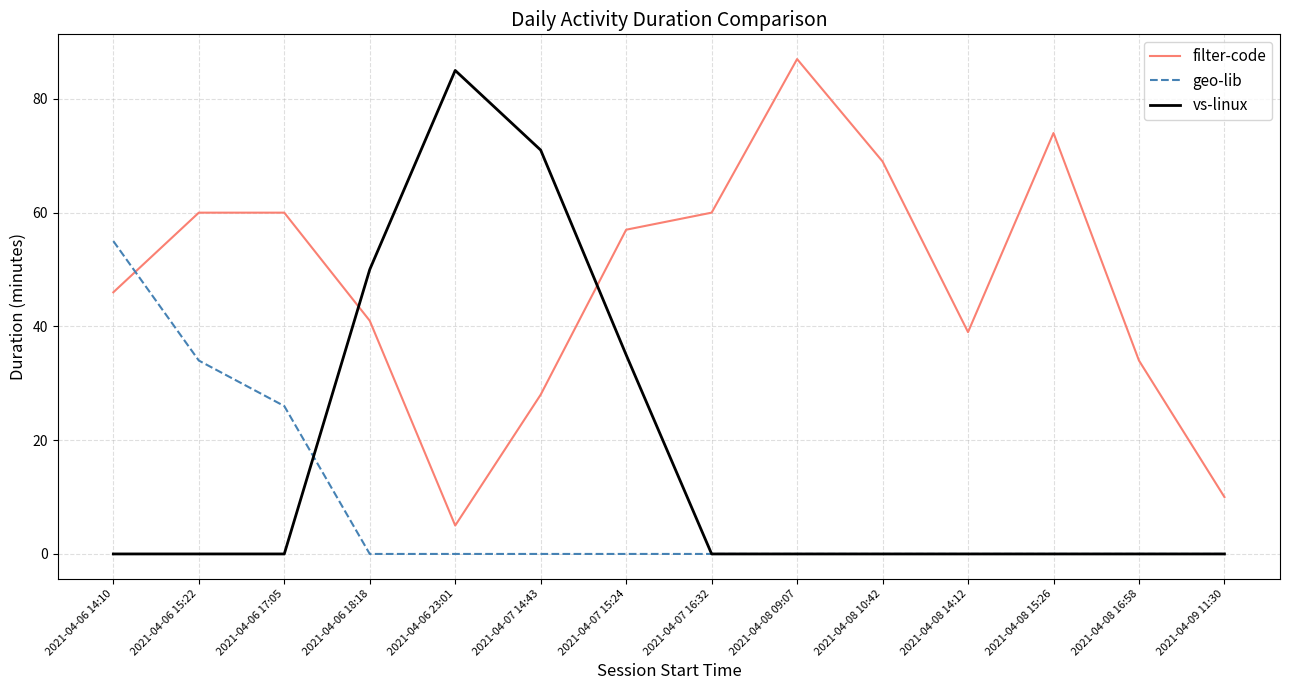

List the series in order of their overall mean, lowest first.

geo-lib, vs-linux, filter-code